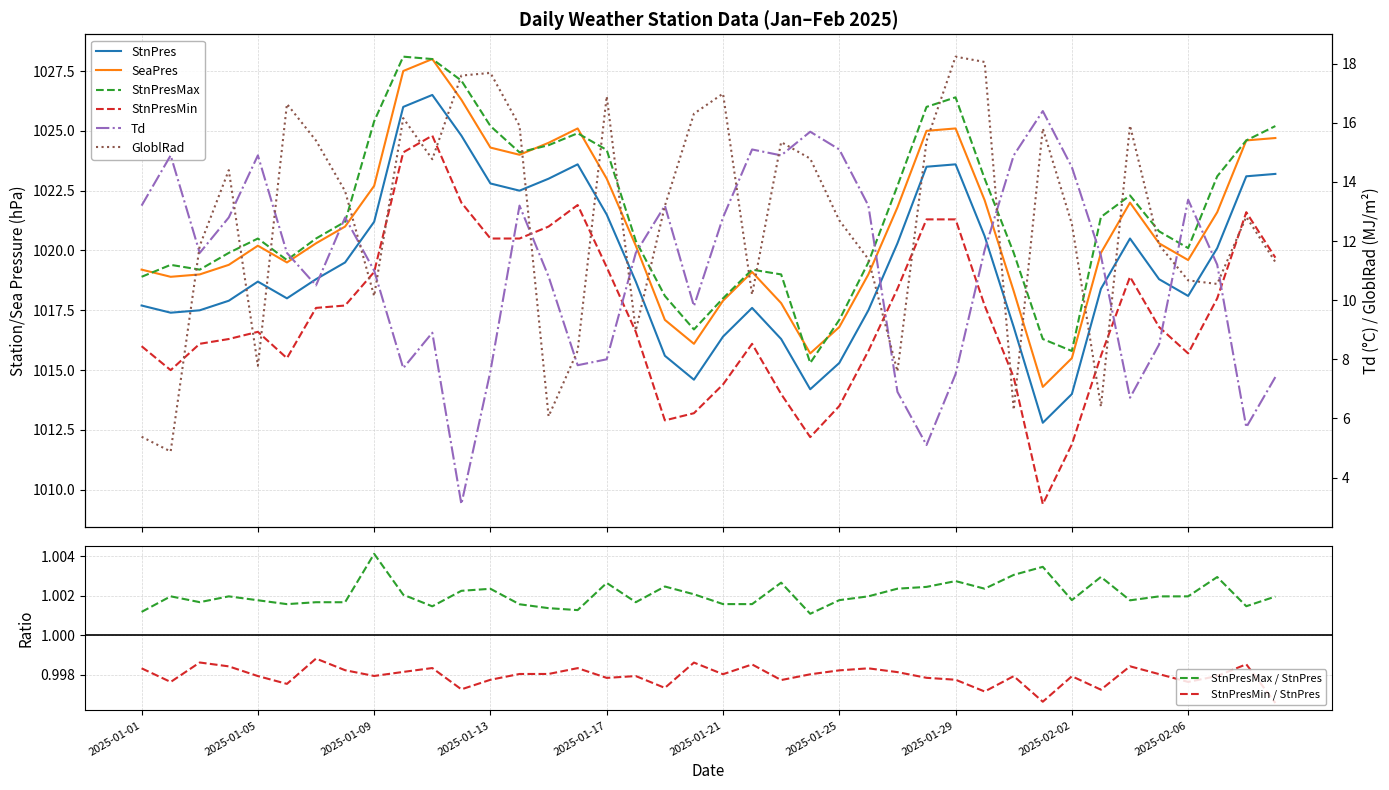

What is the minimum value shown in the chart?

3.1